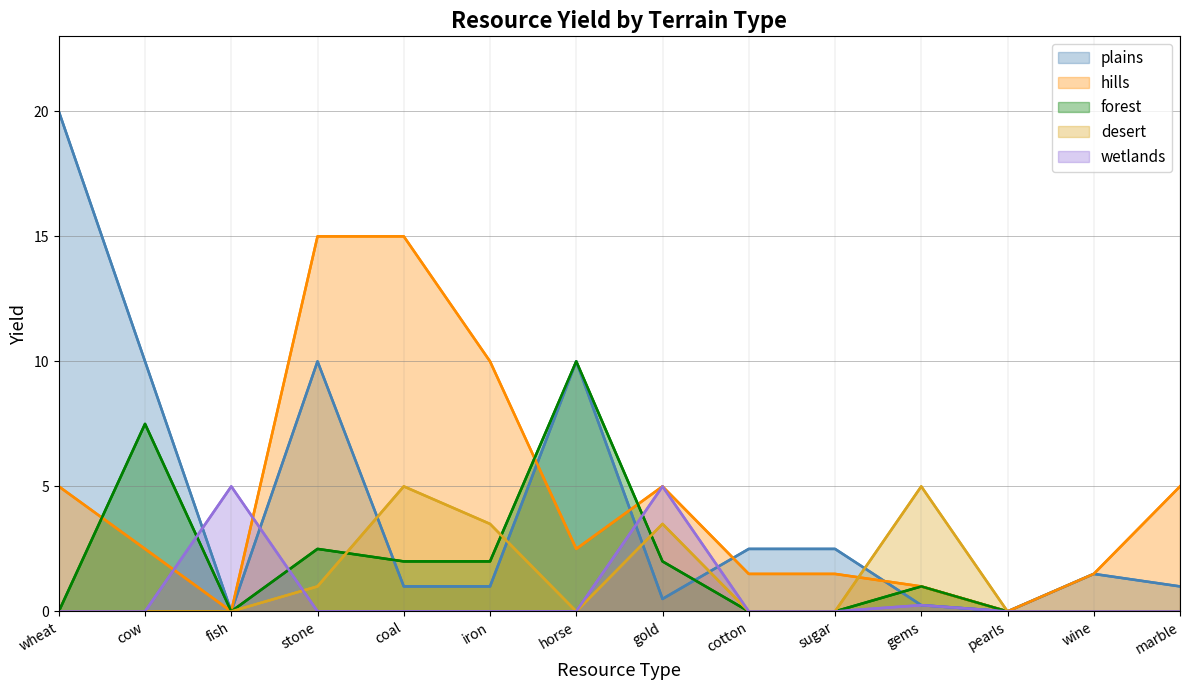

What are all the series names shown in the legend?

plains, hills, forest, desert, wetlands